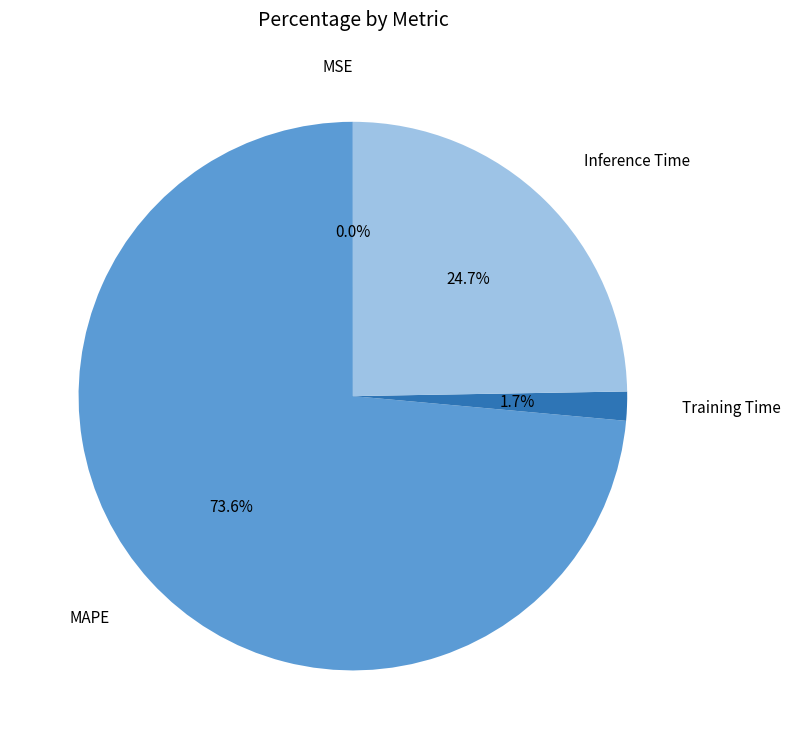

Does any single category account for the majority?

Yes